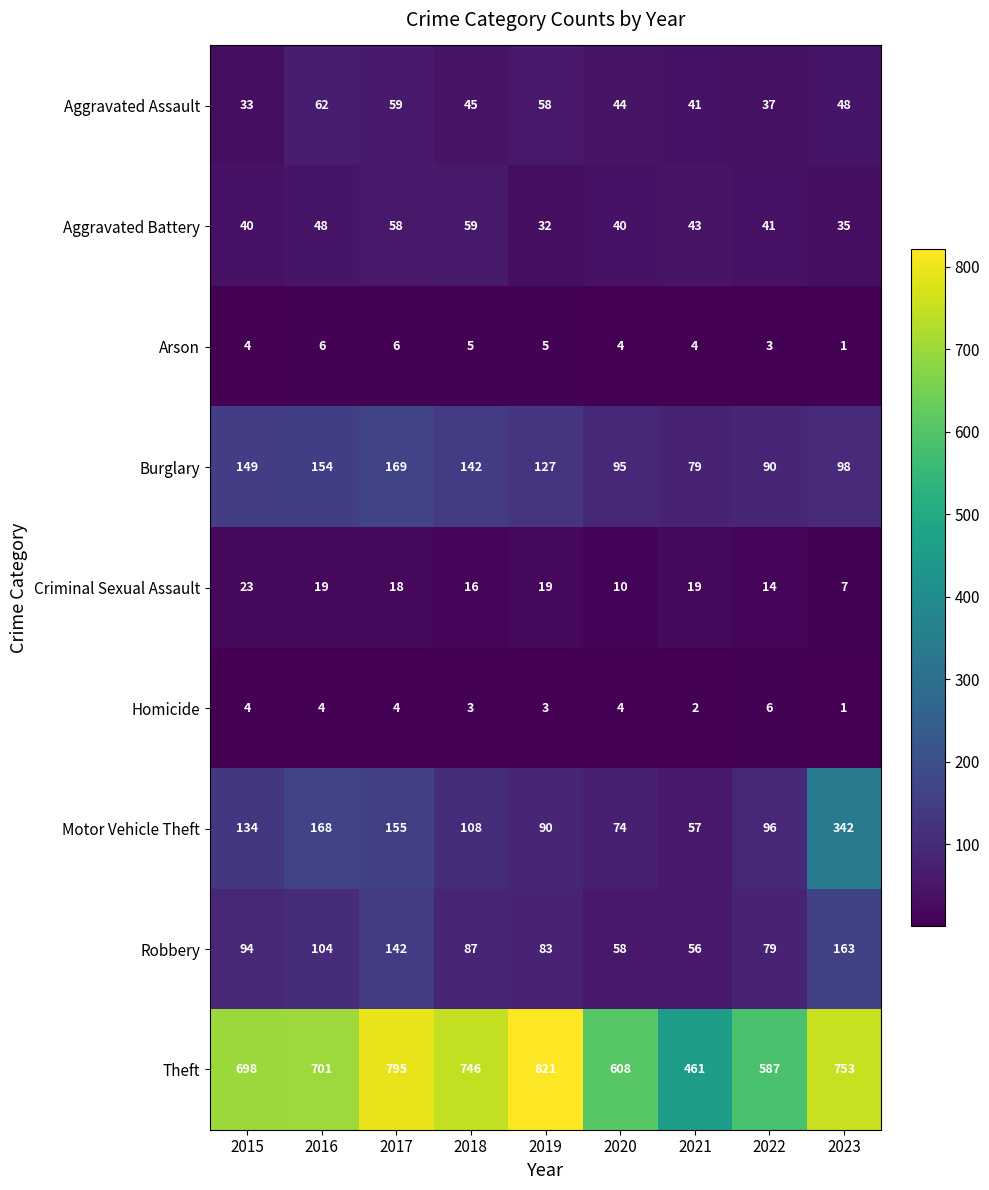

At which category does the chart reach its peak across all series?

2019